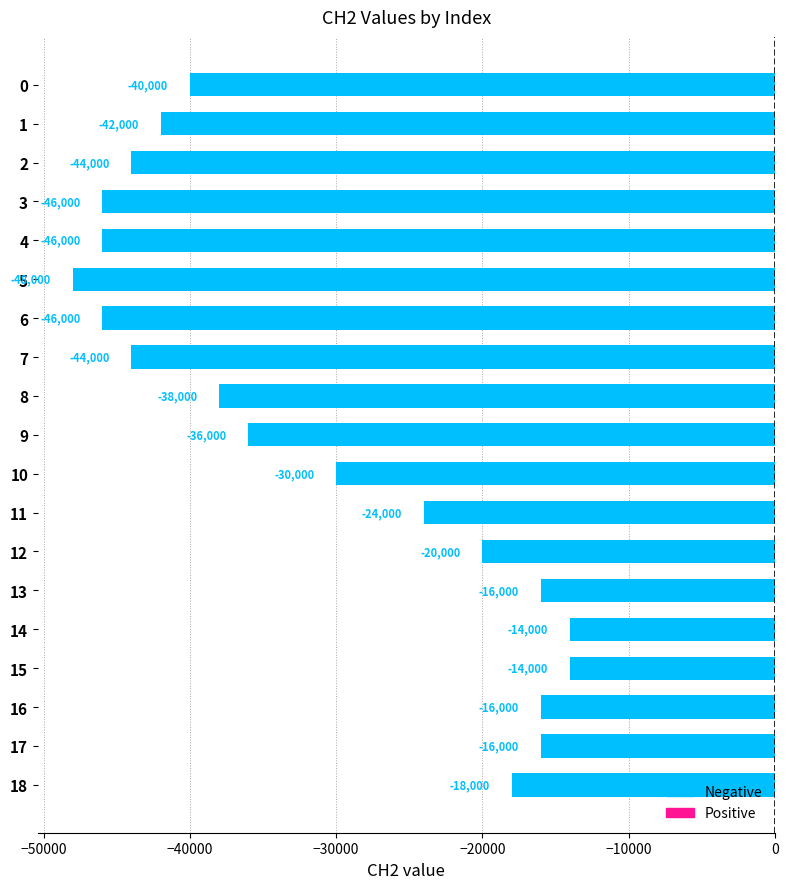

What is the greatest value displayed?

-14000